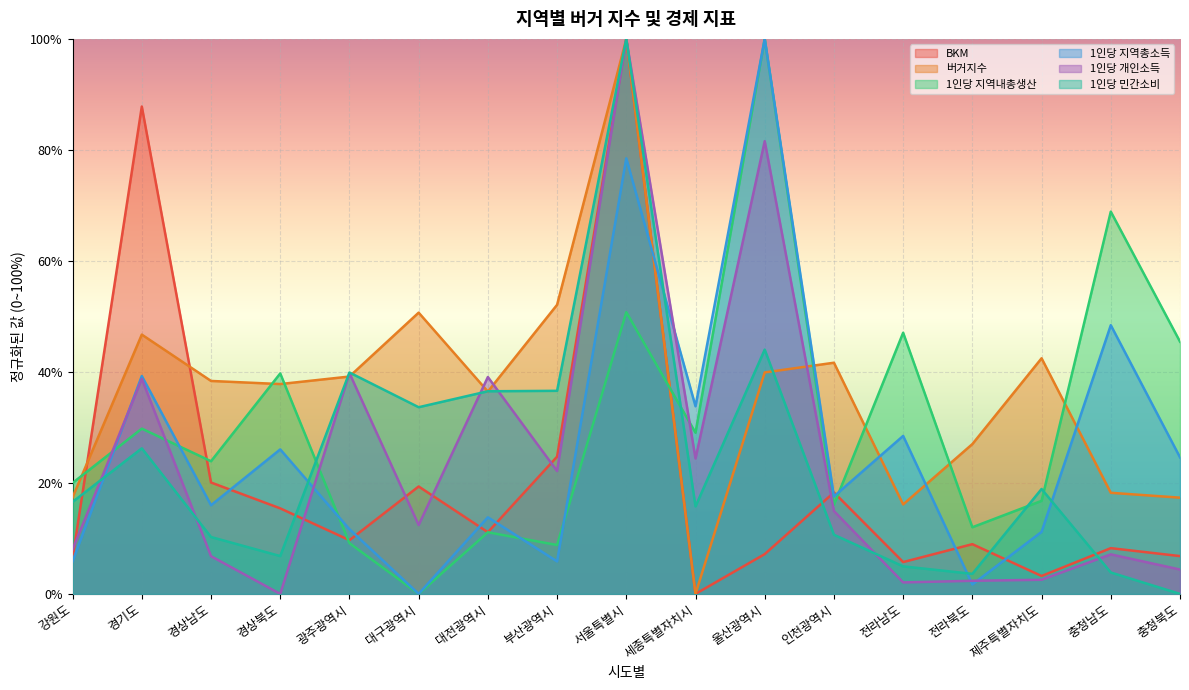

Which series ends up on top after the final intersection of 1인당 지역내총생산 and BKM?

1인당 지역내총생산